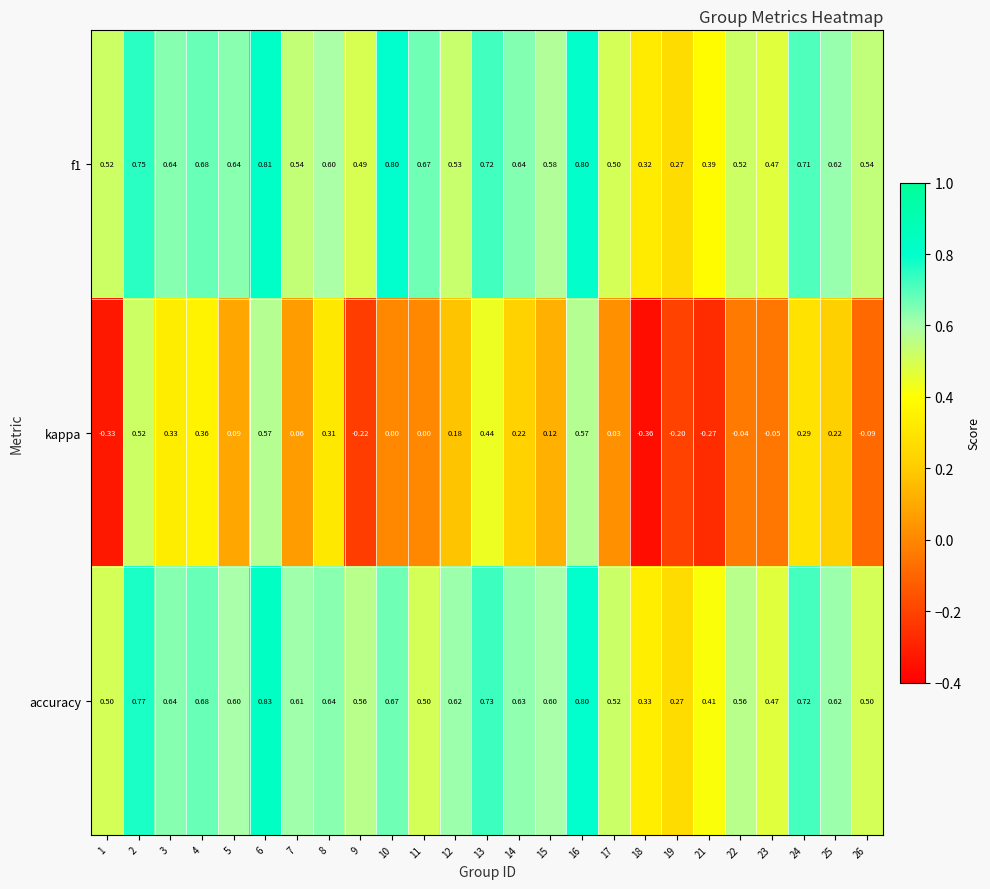

Which series has the widest spread of values?

kappa